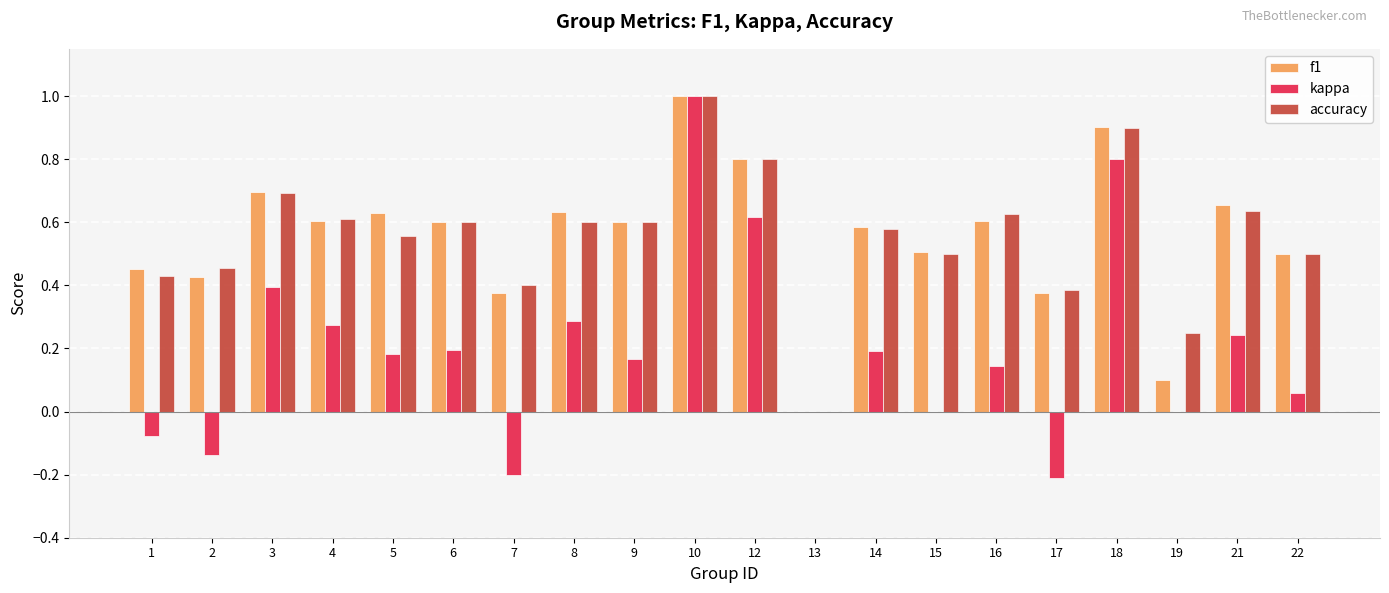

At which category does the chart reach its peak across all series?

10